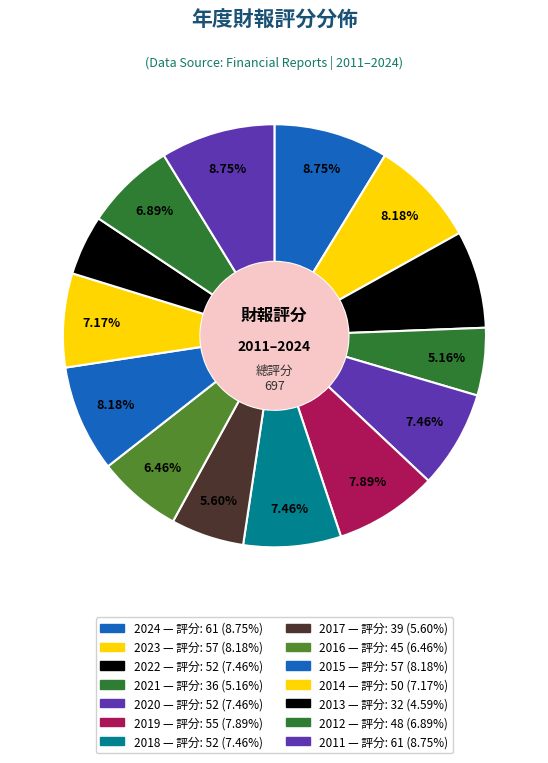

What percentage is the 2020 slice, to the nearest percent?

7%